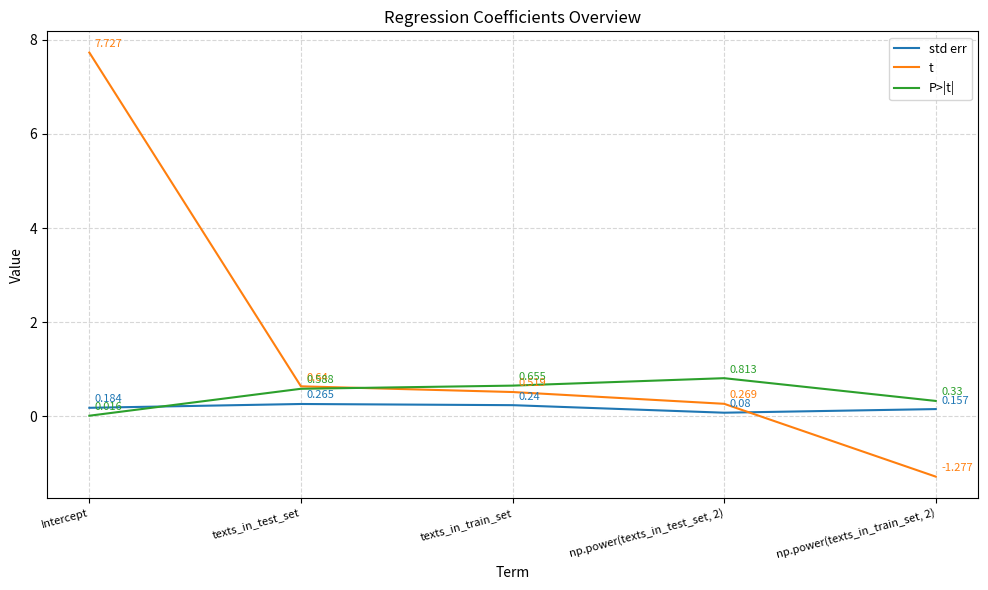

At which category is the sum across all series the highest?

Intercept